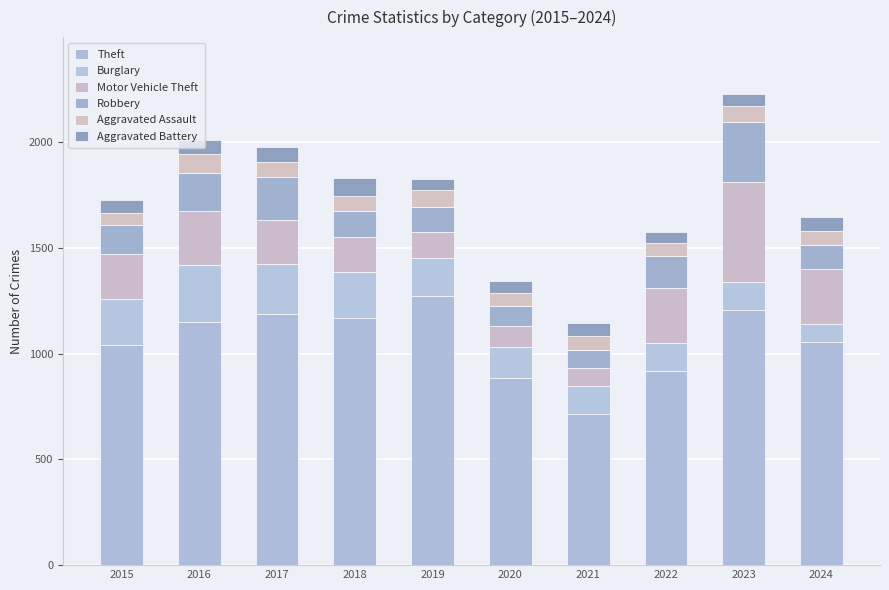

What is the sum of the Aggravated Assault values at 2016 and 2019?

168